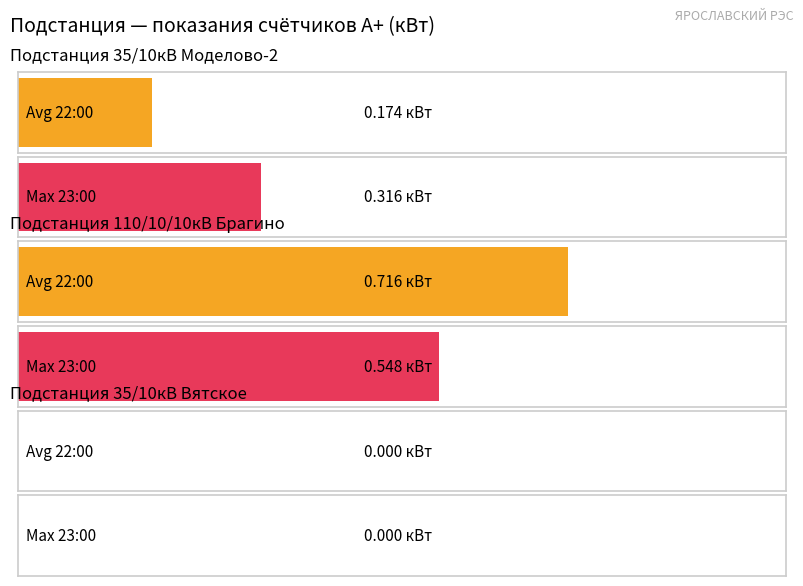

What is the sum of all Max reading (11.06 23:00) values?

0.9